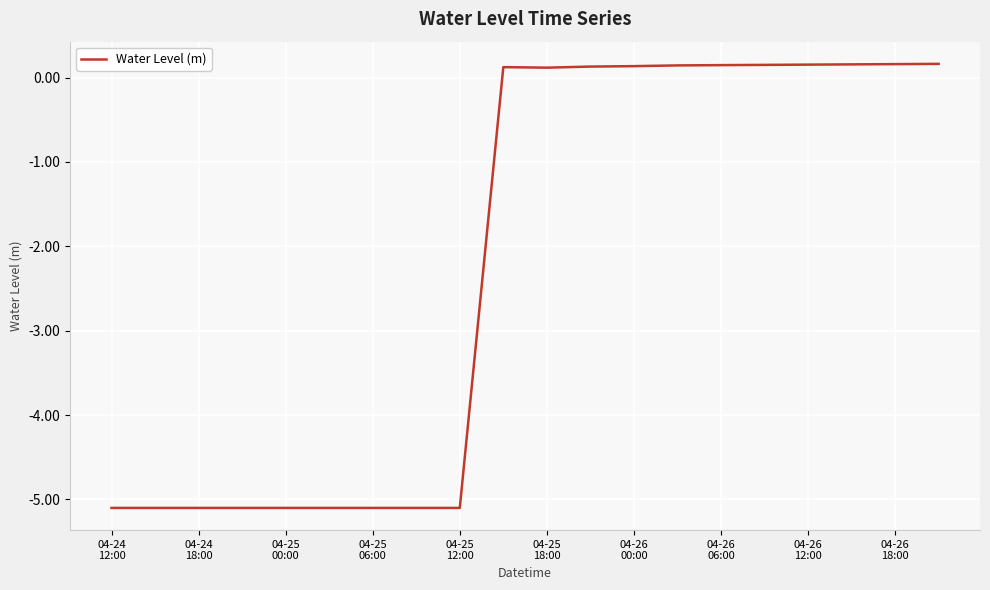

How many lines are shown in the chart?

1